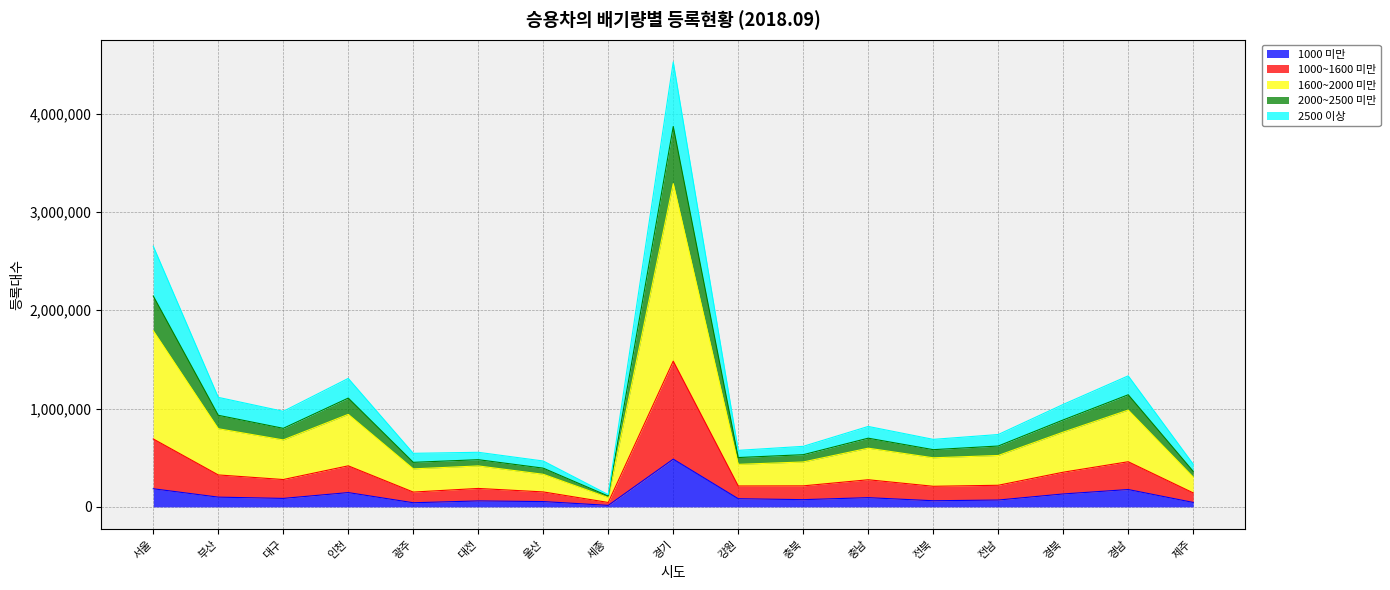

What are all the series names shown in the legend?

1000 미만, 1000~1600 미만, 1600~2000 미만, 2000~2500 미만, 2500 이상